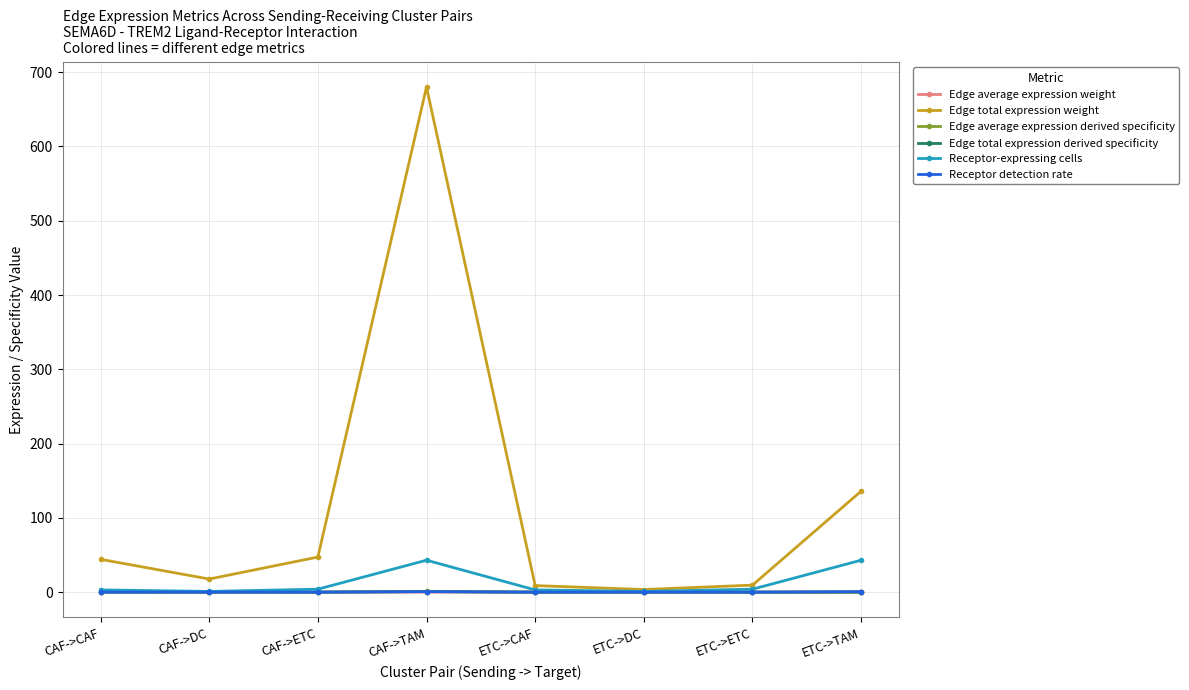

Which series has the widest spread of values?

Edge total expression weight